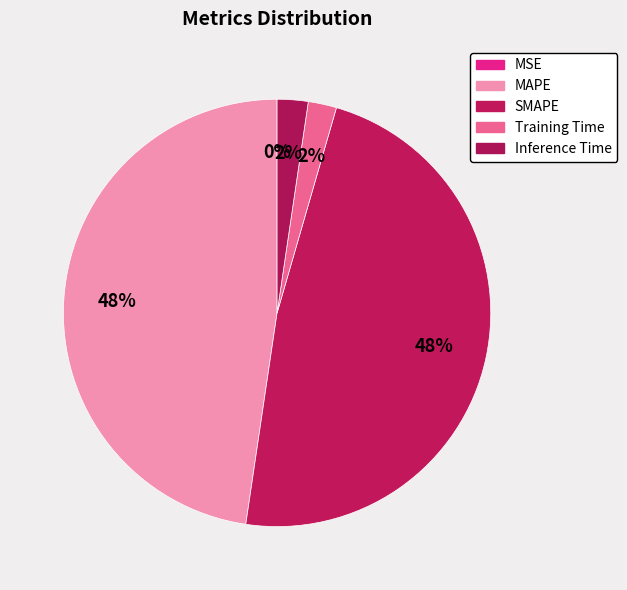

Which slice is the largest?

SMAPE